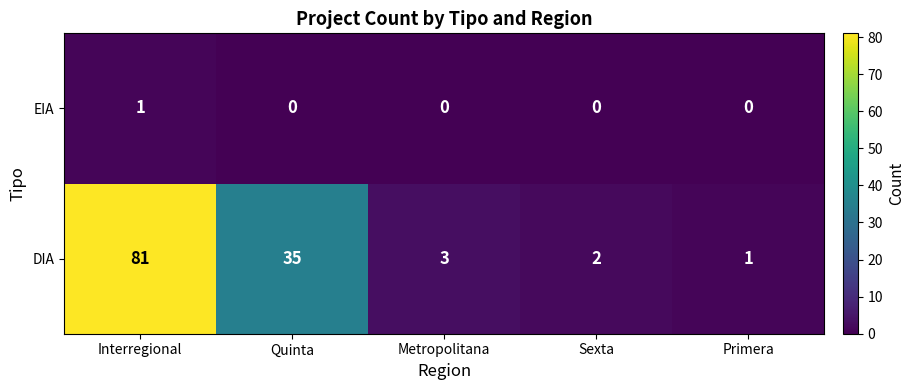

Rank the series by their average value, from lowest to highest.

EIA, DIA